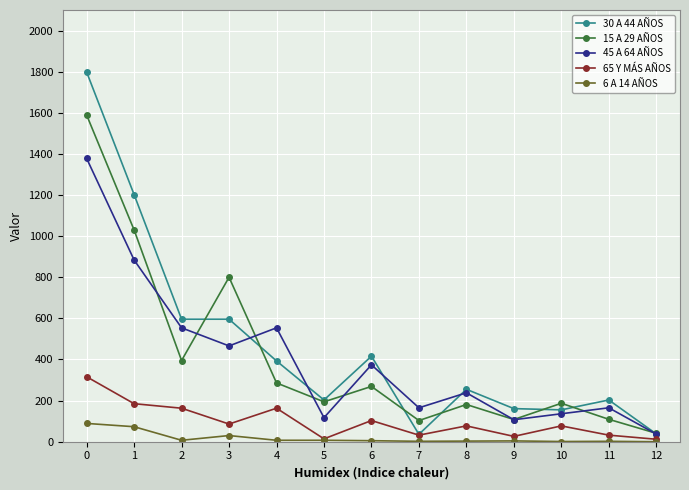

The value of 65 Y MÁS AÑOS at 2 is 163. True or false?

True